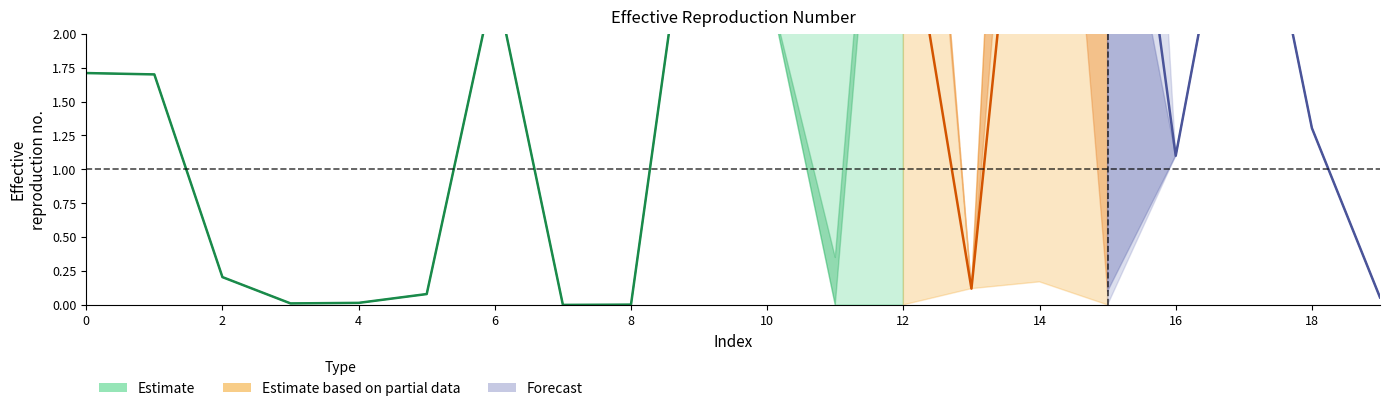

Reading left to right, transcribe all the data shown in this chart.

col_1: 1.7	1.7	0.2	0.0	0.0	0.1	2.4	0.0	0.0	3.6	2.4	0.0	6.3	0.1	0.2	9.7	1.1	3.8	1.3	0.1
col_2: 1.7	1.7	0.2	0.0	0.0	0.1	2.4	0.0	0.0	3.6	2.4	0.3	6.0	0.1	6.2	3.7	1.1	3.8	1.3	0.1
col_3: 1.7	1.7	0.2	0.0	0.0	0.1	2.4	0.0	0.0	3.6	2.4	0.0	6.3	0.1	9.8	0.1	1.1	3.8	1.3	0.1
col_4: 1.7	1.7	0.2	0.0	0.0	0.1	2.4	0.0	0.0	3.6	2.4	0.0	6.3	0.1	9.8	0.1	1.1	3.8	1.3	0.1
col_5: 1.7	1.7	0.2	0.0	0.0	0.1	2.4	0.0	0.0	3.6	2.4	0.0	6.3	0.1	9.8	0.0	1.1	3.8	1.3	0.1
col_6: 1.7	1.7	0.2	0.0	0.0	0.1	2.4	0.0	0.0	3.6	2.4	6.3	0.0	0.1	9.9	0.0	1.1	3.8	1.3	0.1